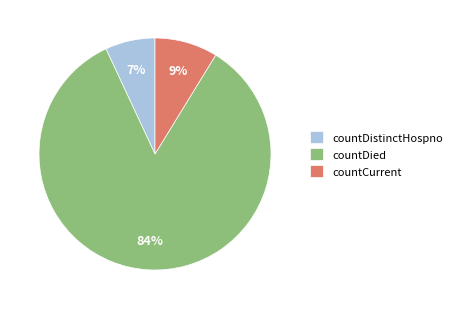

Approximately how many times larger is the value at countCurrent compared to countDied?

0.1